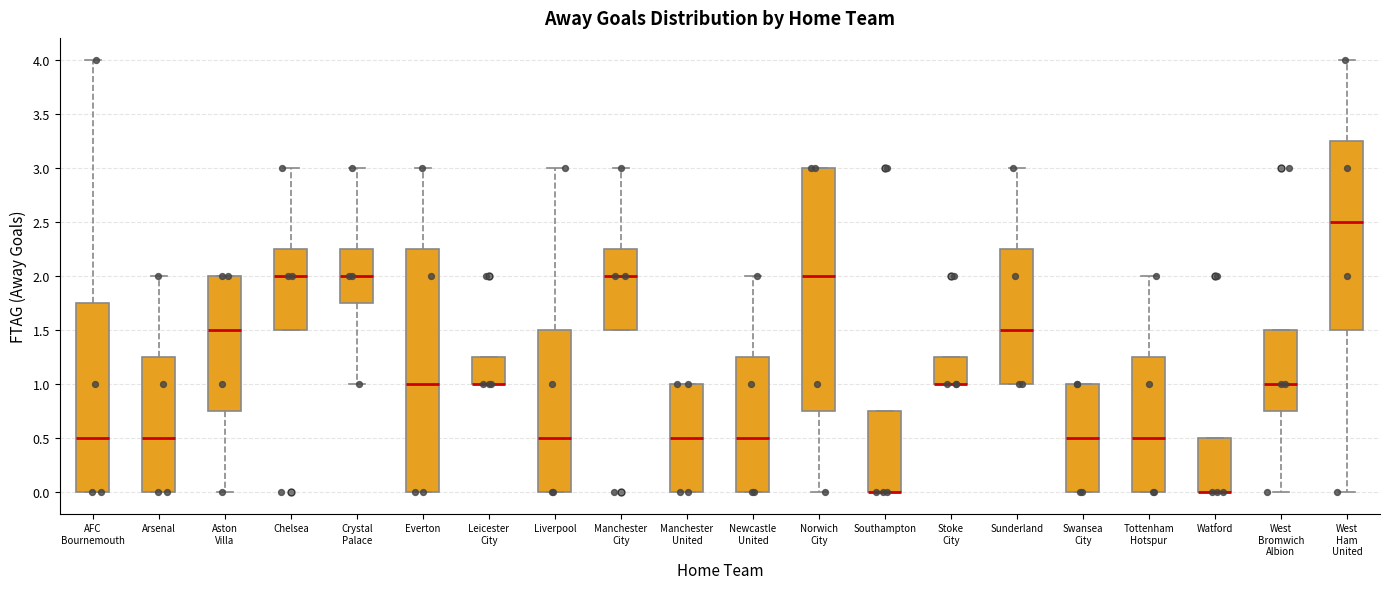

Reading left to right, transcribe this box plot: for each box, give where its median line is, the range the box spans, and where its two whiskers end, as read against the y-axis. The values are not printed on the chart, so give them approximately, as read against the axis.

AFC Bournemouth: median 0.50, box 0.00 to 1.75, whiskers 0.00 to 4.00
Arsenal: median 0.50, box 0.00 to 1.25, whiskers 0.00 to 2.00
Aston Villa: median 1.50, box 0.75 to 2.00, whiskers 0.00 to 2.00
Chelsea: median 2.00, box 1.50 to 2.25, whiskers 1.50 to 3.00
Crystal Palace: median 2.00, box 1.75 to 2.25, whiskers 1.00 to 3.00
Everton: median 1.00, box 0.00 to 2.25, whiskers 0.00 to 3.00
Leicester City: median 1.00 (drawn on the box's lower edge), box 1.00 to 1.25, whiskers 1.00 to 1.25
Liverpool: median 0.50, box 0.00 to 1.50, whiskers 0.00 to 3.00
Manchester City: median 2.00, box 1.50 to 2.25, whiskers 1.50 to 3.00
Manchester United: median 0.50, box 0.00 to 1.00, whiskers 0.00 to 1.00
Newcastle United: median 0.50, box 0.00 to 1.25, whiskers 0.00 to 2.00
Norwich City: median 2.00, box 0.75 to 3.00, whiskers 0.00 to 3.00
Southampton: median 0.00 (drawn on the box's lower edge), box 0.00 to 0.75, whiskers 0.00 to 0.75
Stoke City: median 1.00 (drawn on the box's lower edge), box 1.00 to 1.25, whiskers 1.00 to 1.25
Sunderland: median 1.50, box 1.00 to 2.25, whiskers 1.00 to 3.00
Swansea City: median 0.50, box 0.00 to 1.00, whiskers 0.00 to 1.00
Tottenham Hotspur: median 0.50, box 0.00 to 1.25, whiskers 0.00 to 2.00
Watford: median 0.00 (drawn on the box's lower edge), box 0.00 to 0.50, whiskers 0.00 to 0.50
West Bromwich Albion: median 1.00, box 0.75 to 1.50, whiskers 0.00 to 1.50
West Ham United: median 2.50, box 1.50 to 3.25, whiskers 0.00 to 4.00